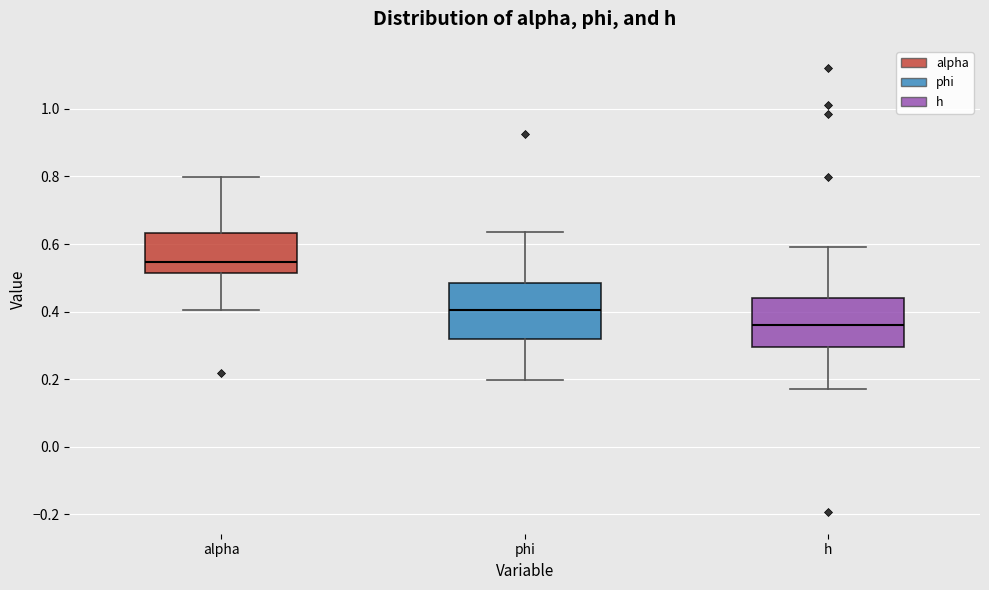

Reading left to right, read every box against the y-axis: the position of its median line, the range the box covers, and the ends of its whiskers. The values are not printed on the chart, so give them approximately, as read against the axis.

alpha: median 0.54, box 0.52 to 0.64, whiskers 0.40 to 0.80
phi: median 0.40, box 0.32 to 0.48, whiskers 0.20 to 0.64
h: median 0.36, box 0.30 to 0.44, whiskers 0.16 to 0.60